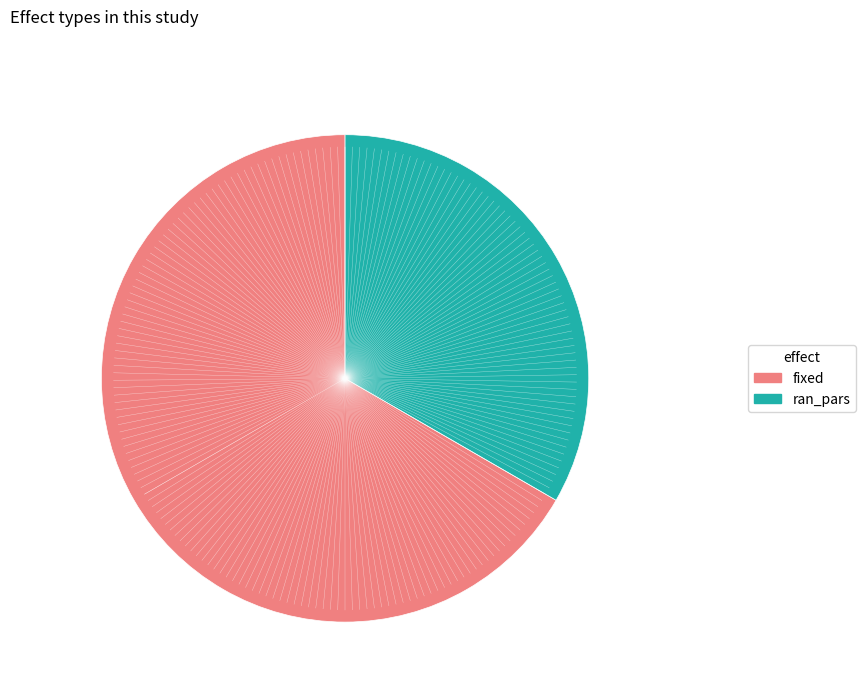

Which has a higher value, fixed or ran_pars?

fixed